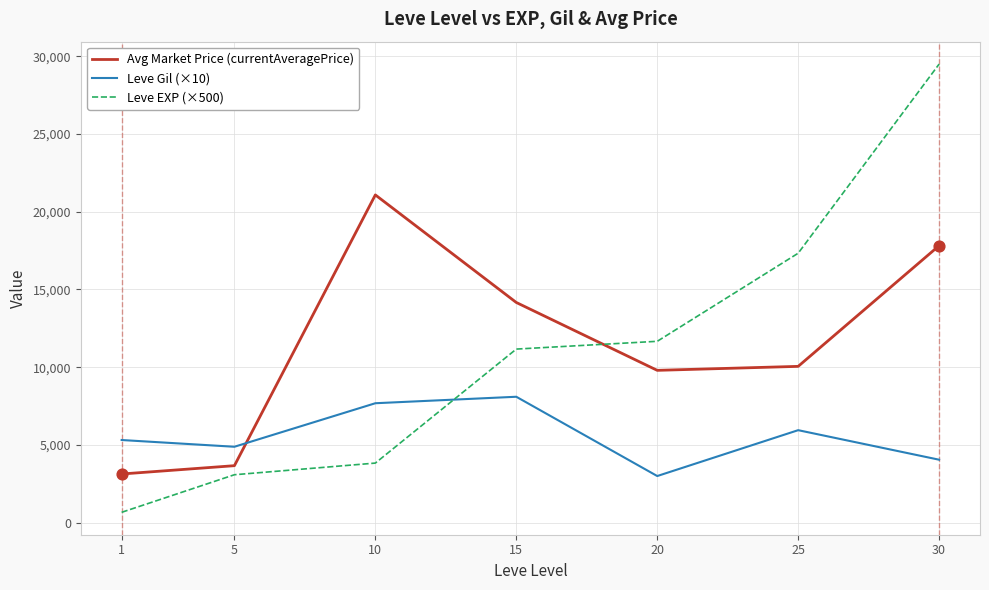

Which series has the widest spread of values?

Leve EXP (×500)